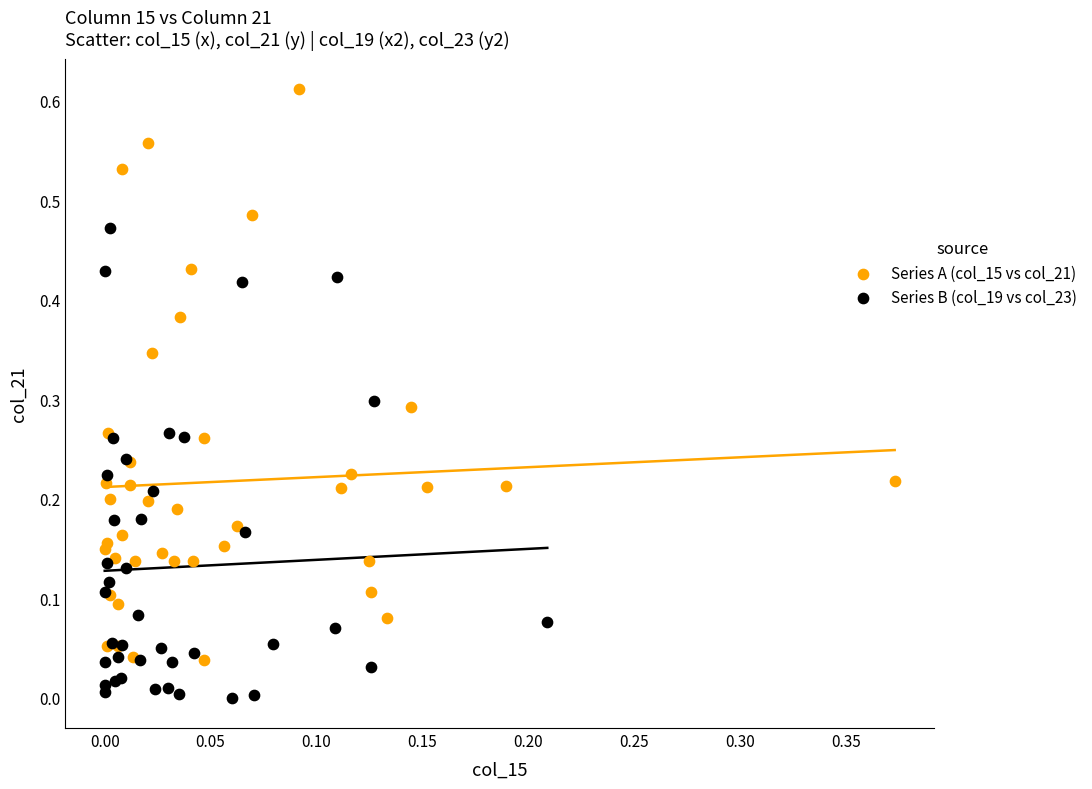

Which series reaches the maximum Y coordinate?

Series A (col_15 vs col_21)